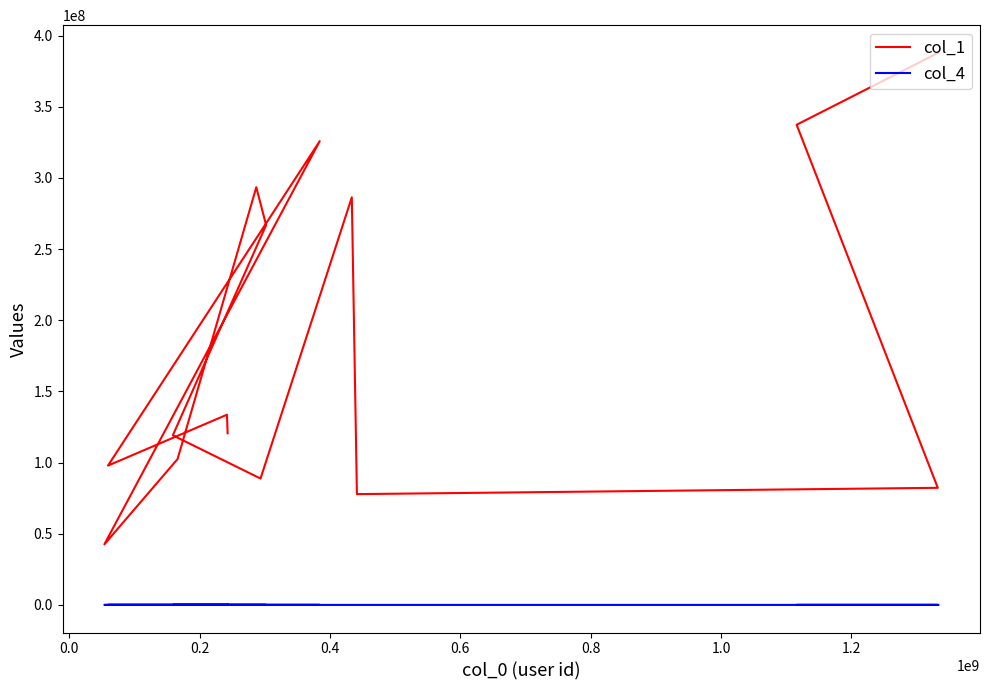

True or false: col_4 has more than 2 points higher than both neighbors.

False